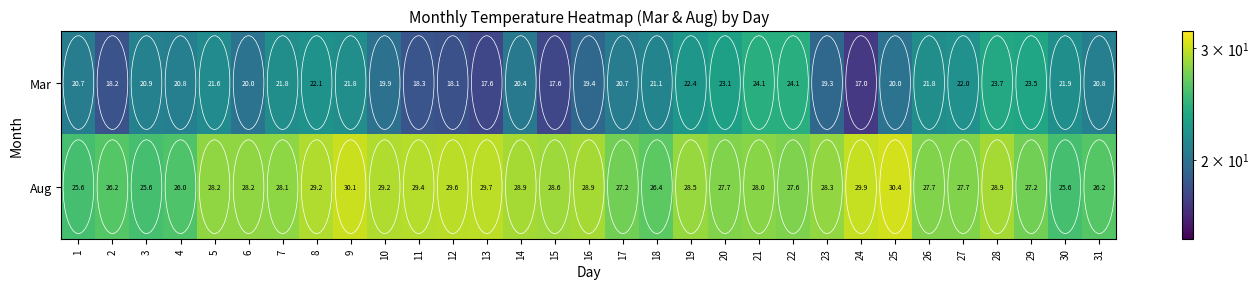

At which category is the sum across all series the highest?

28